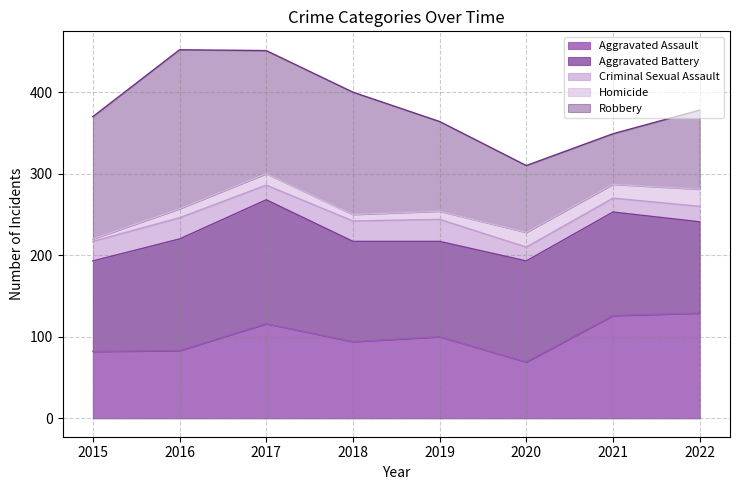

Is it true that Homicide equals 35 at 2022?

False